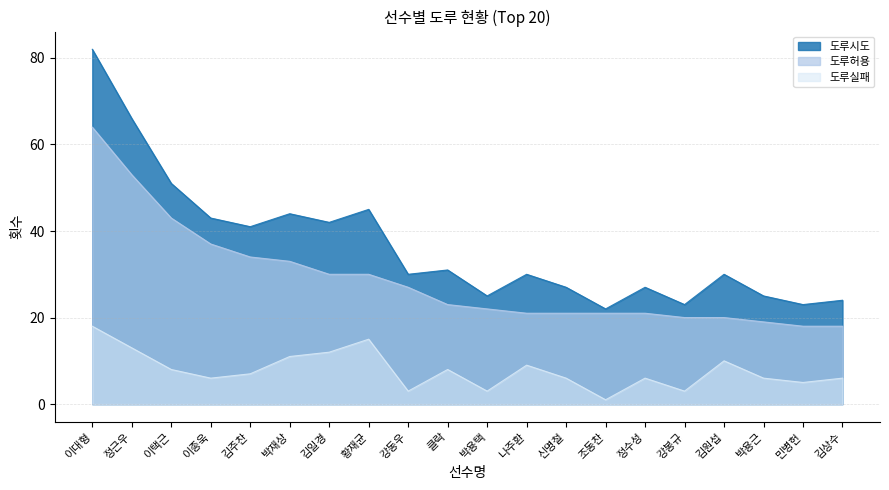

In 도루시도, how many points are lower than both neighbors (excluding endpoints)?

7